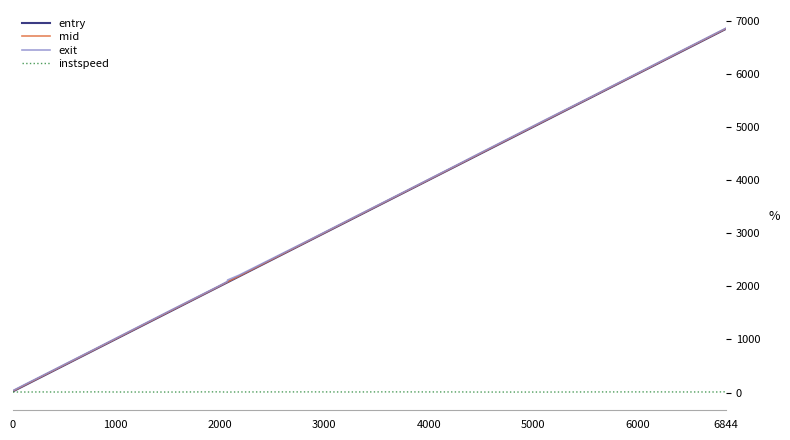

Which series has the widest spread of values?

entry